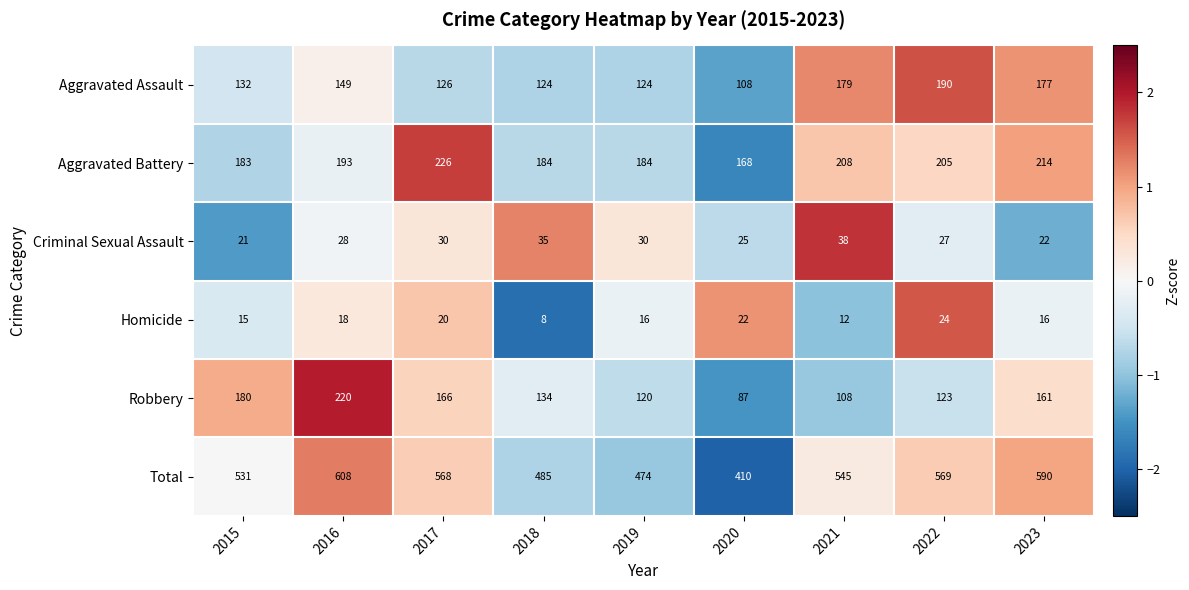

Is it true that Criminal Sexual Assault equals 25 at 2020?

True